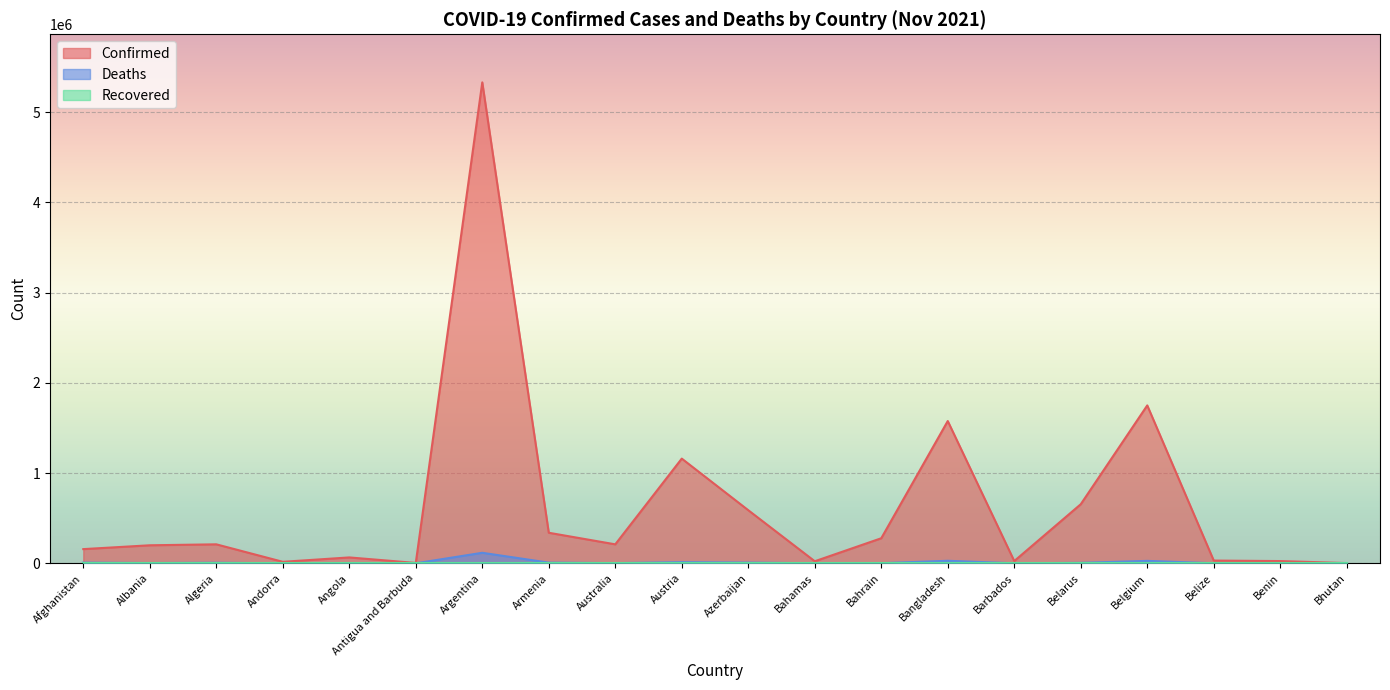

Does the chart display data point markers on the line(s)?

No